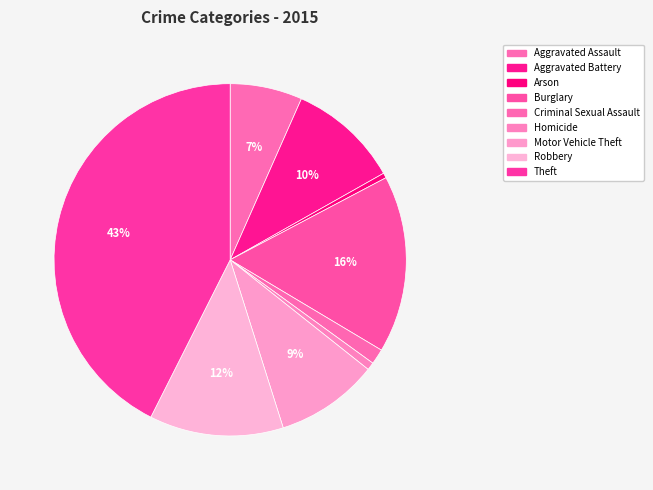

Is Criminal Sexual Assault the majority of the pie?

No